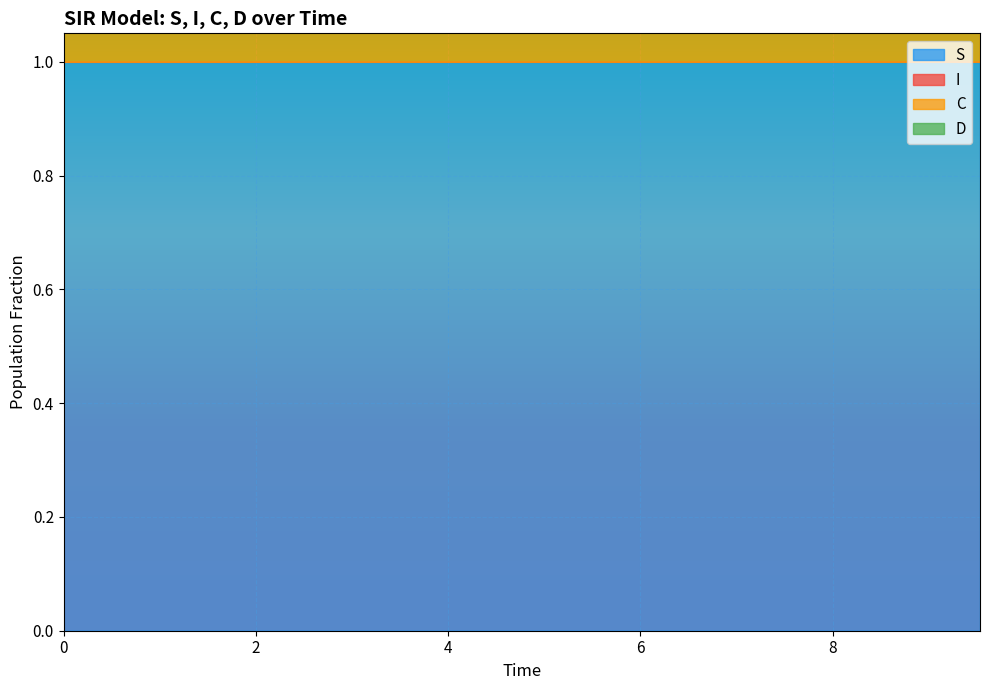

What is the difference between the maximum and minimum values in the D series?

0.3